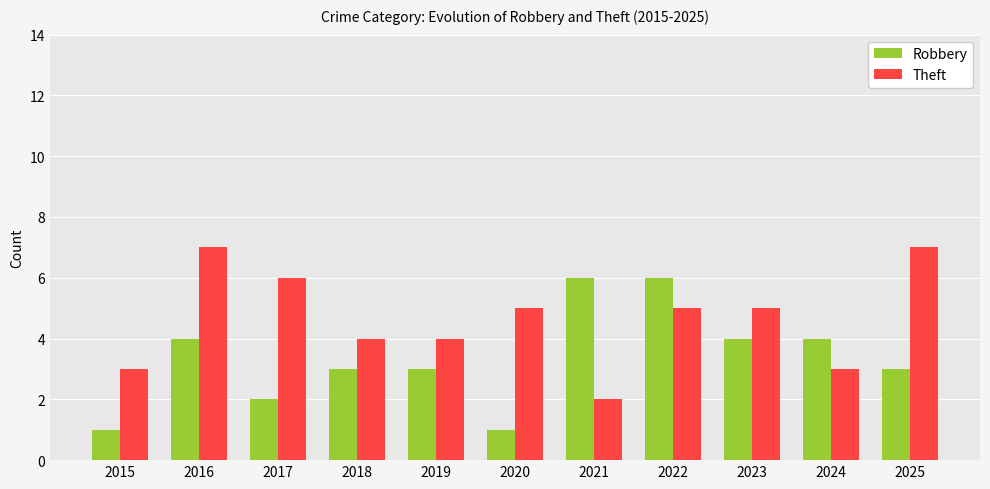

What is the difference between the highest and lowest values at 2017?

4